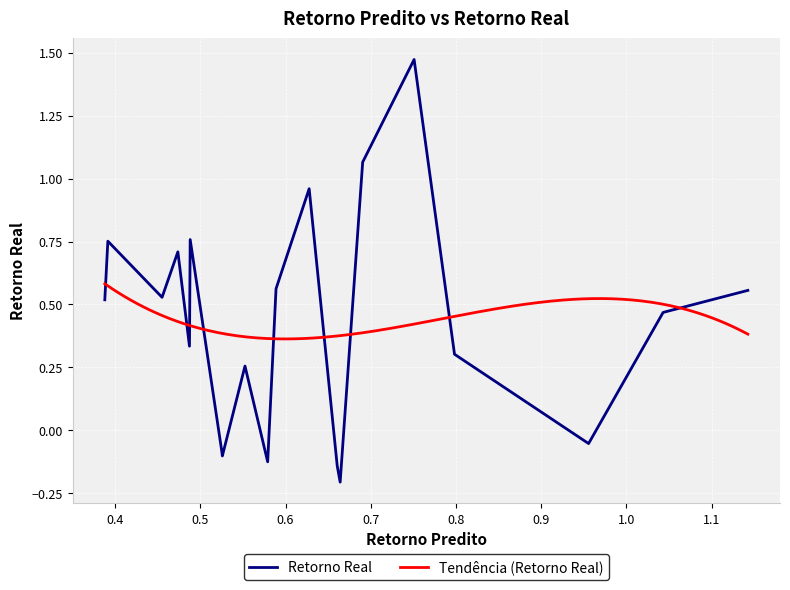

Which series has the widest spread of values?

Retorno Real